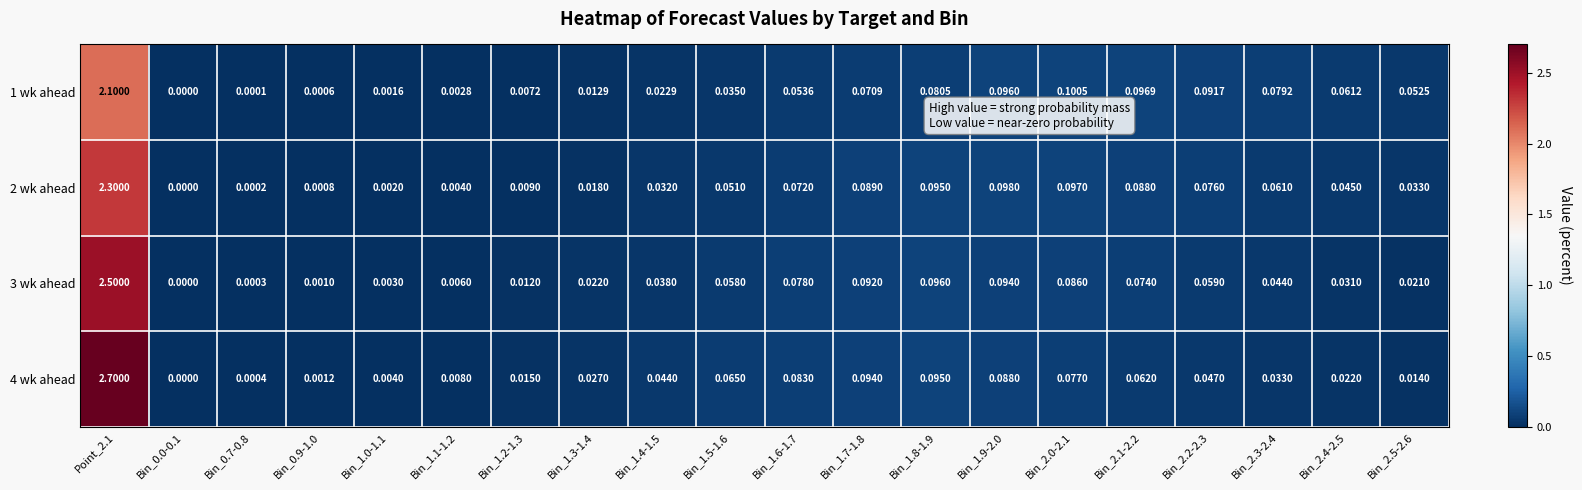

Which series changed the most between Bin_1.9-2.0 and Bin_2.2-2.3?

4 wk ahead